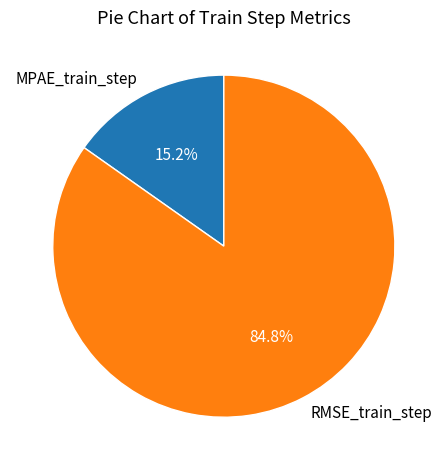

What percentage do RMSE_train_step and MPAE_train_step together represent?

100.0%